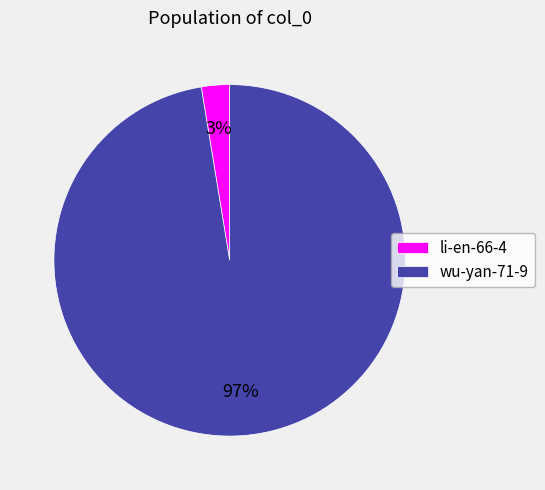

To the nearest percent, what is the average slice percentage?

50%